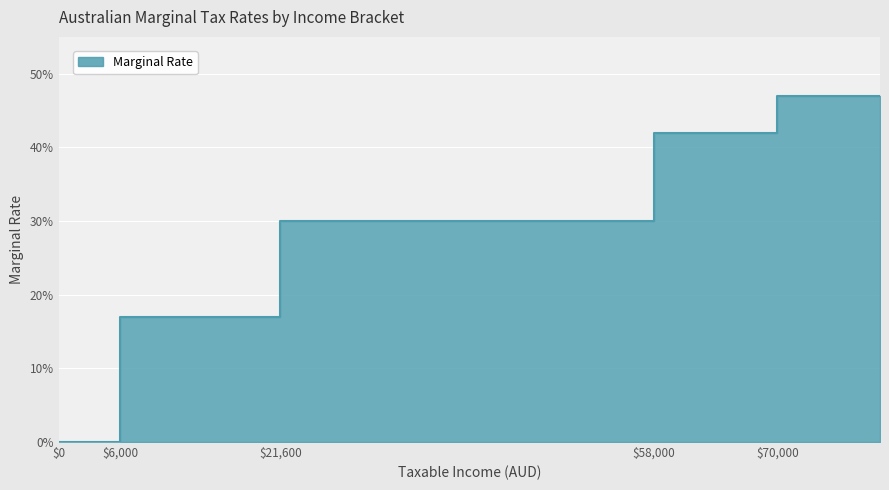

How many values are above zero?

4